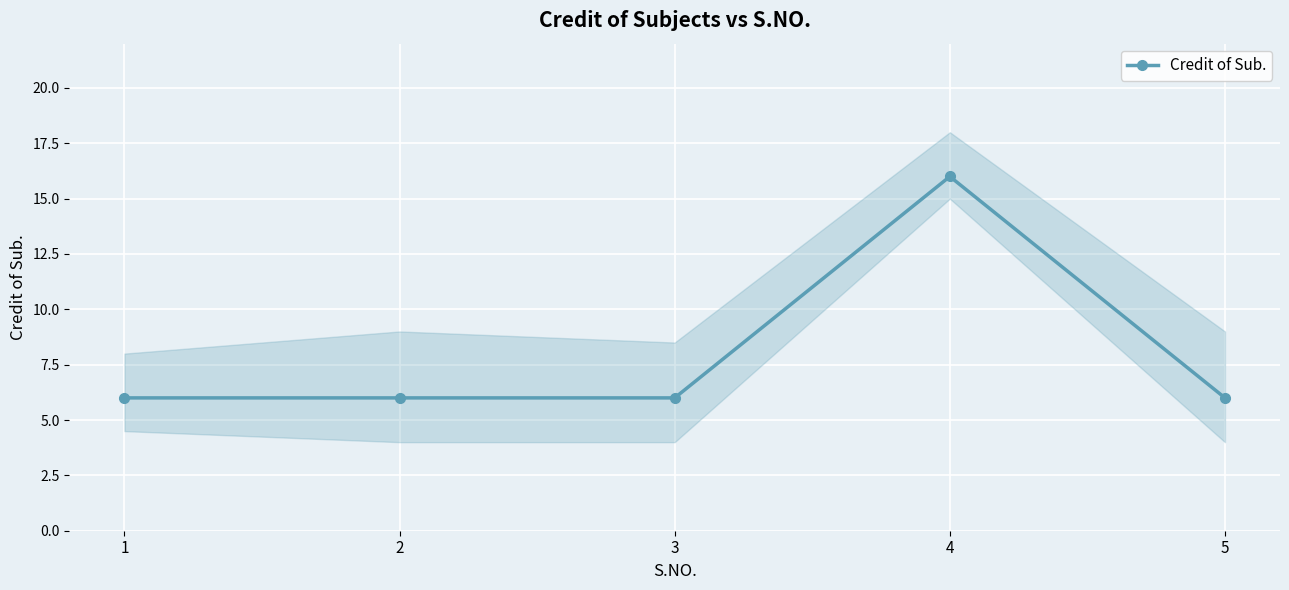

Count the number of data series in this chart.

1